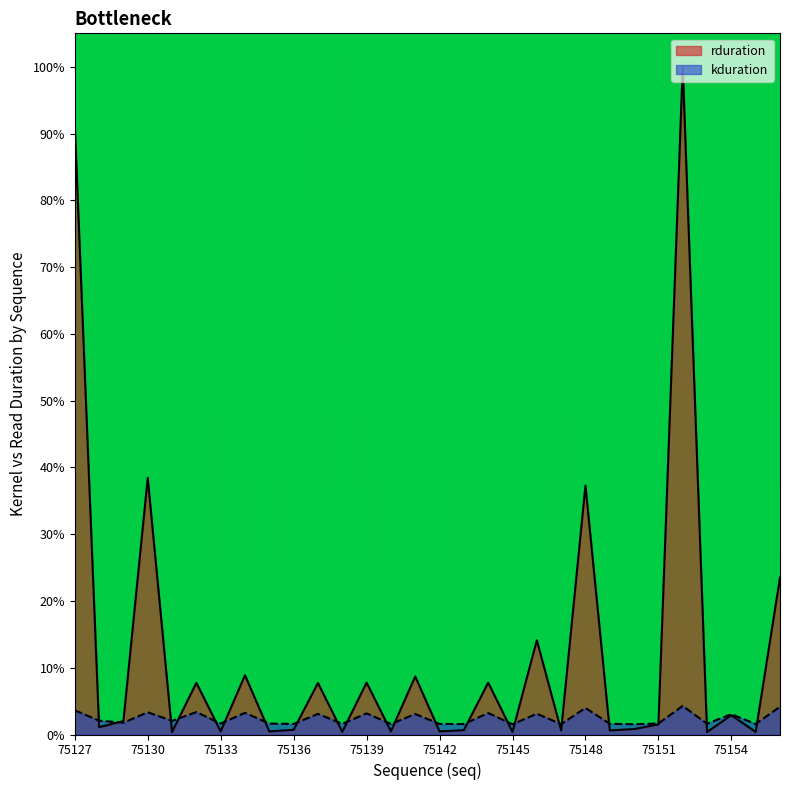

Reading right to left, what are all the values shown in this chart?

rduration: 23.5	0.4	2.9	0.4	100.0	1.5	0.8	0.6	37.3	0.6	14.1	0.4	7.8	0.7	0.5	8.7	0.5	7.8	0.4	7.7	0.7	0.5	8.9	0.5	7.7	0.4	38.4	2.0	1.1	91.3
kduration: 4.2	1.6	3.0	1.6	4.3	1.6	1.5	1.6	4.0	1.6	3.1	1.5	3.2	1.6	1.6	3.1	1.6	3.2	1.6	3.1	1.6	1.6	3.3	1.6	3.4	2.0	3.3	1.8	2.1	3.6